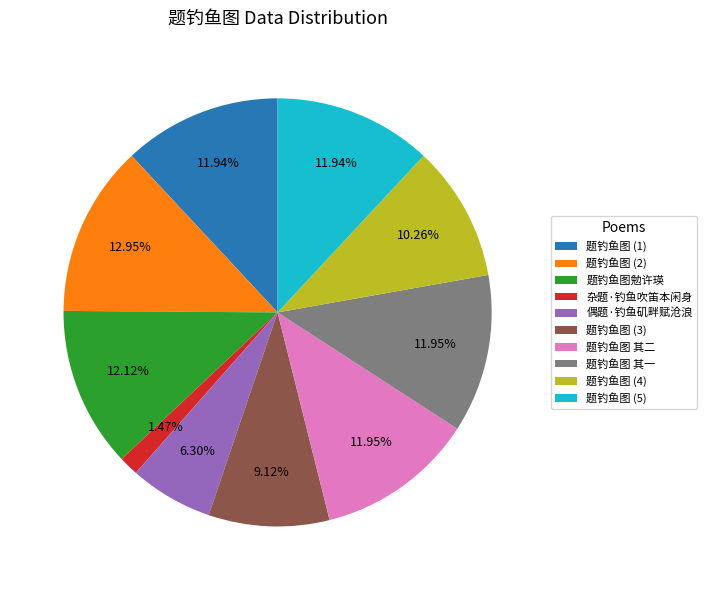

Combined, do 题钓鱼图 (5) and 题钓鱼图 (4) account for over 50%?

No